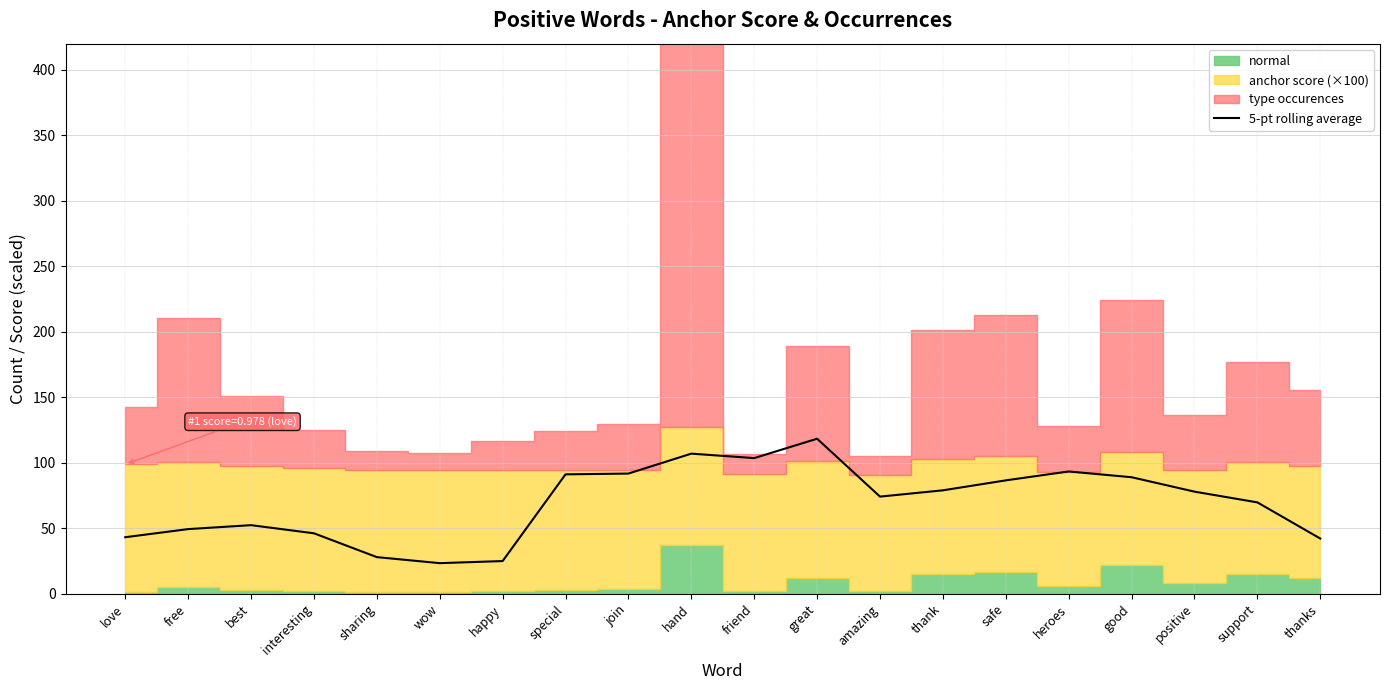

Which has a higher value, best or great?

great